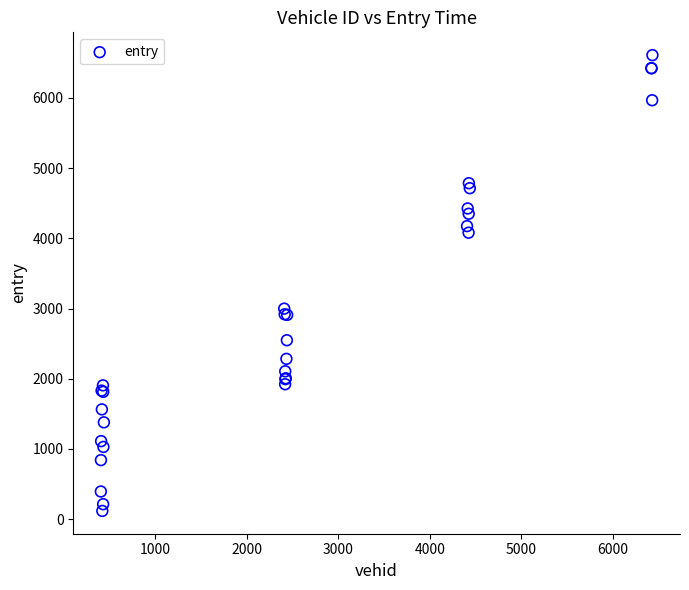

What Y value in the scatter plot is closest to 3363?

2998.2